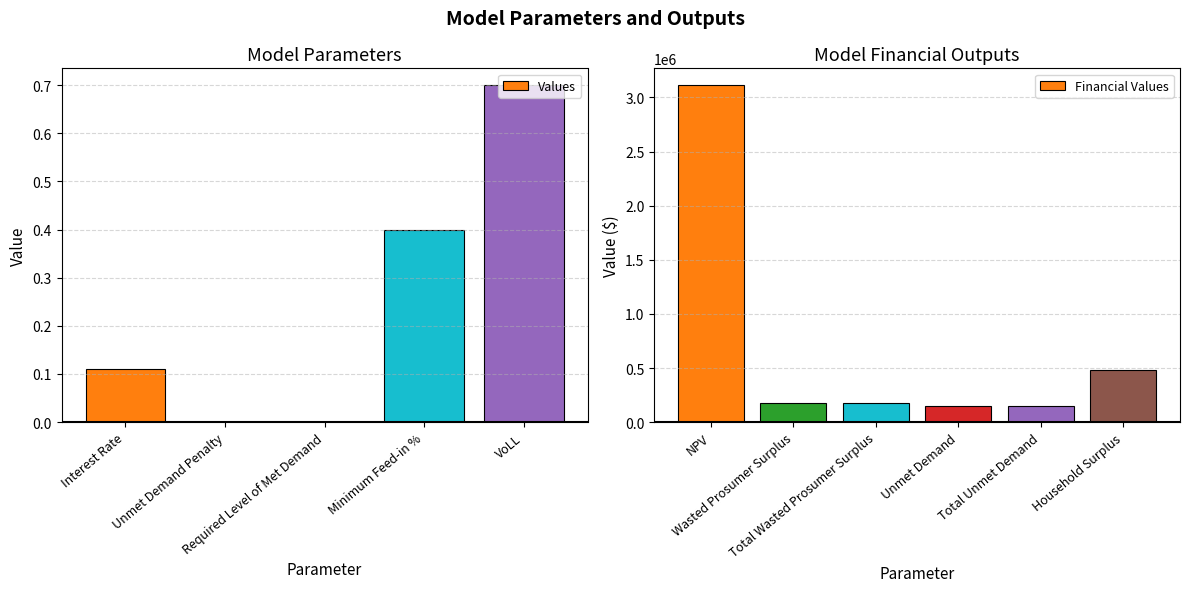

Which category has the lowest value across all series?

Unmet Demand Penalty